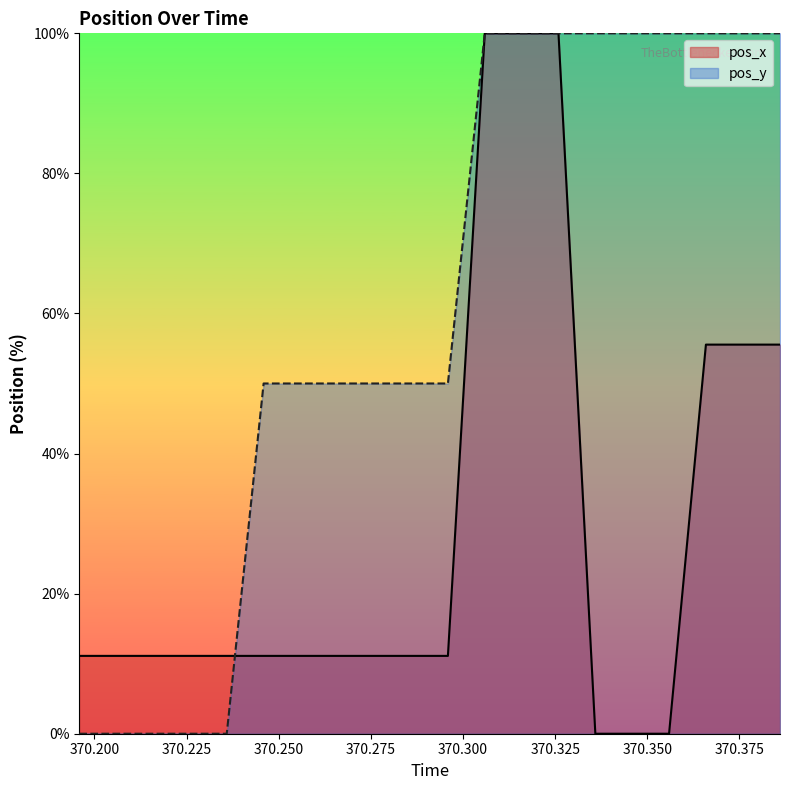

How many intersections are there between pos_x and pos_y?

1